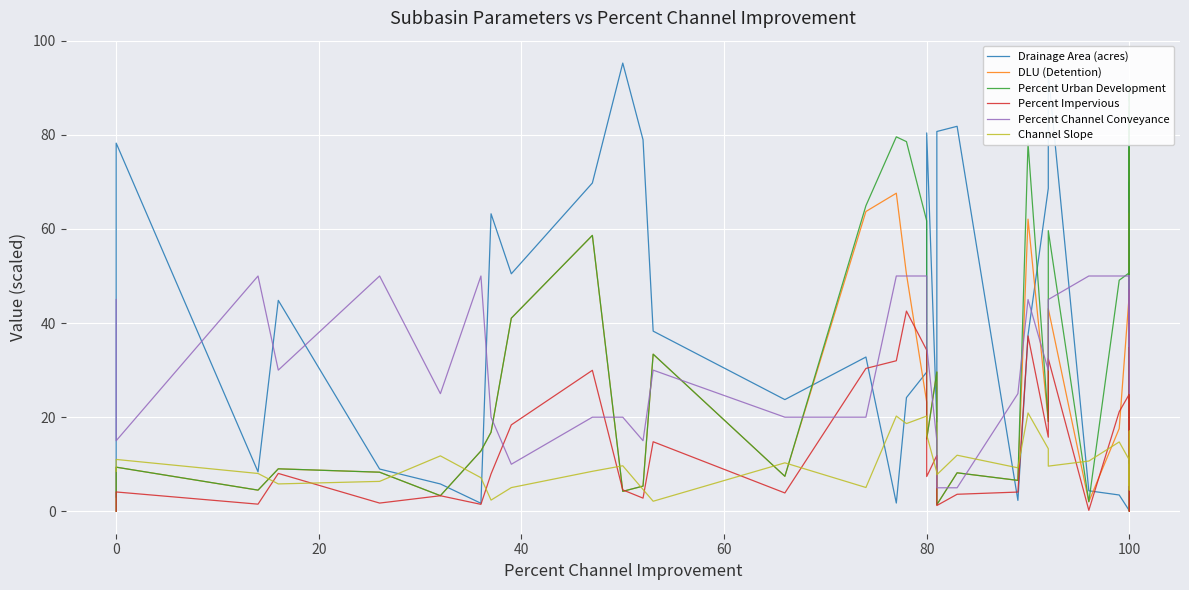

How many categories are shown in the chart?

39